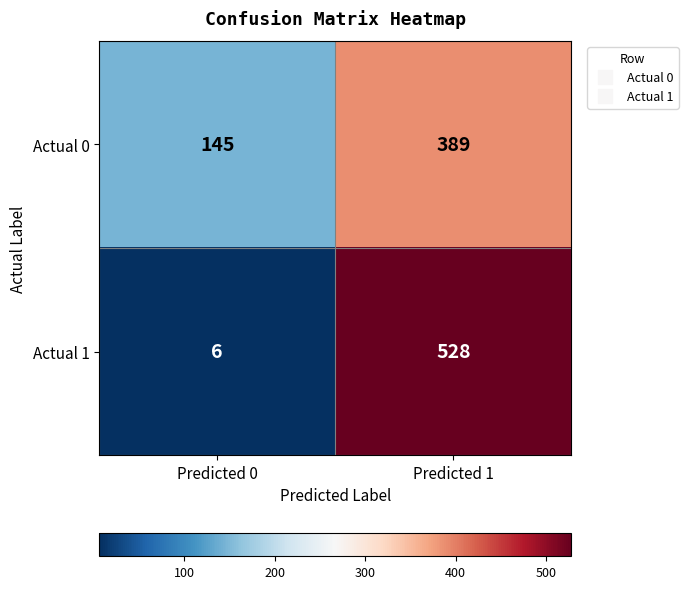

What is the sum of all Actual 0 values?

534